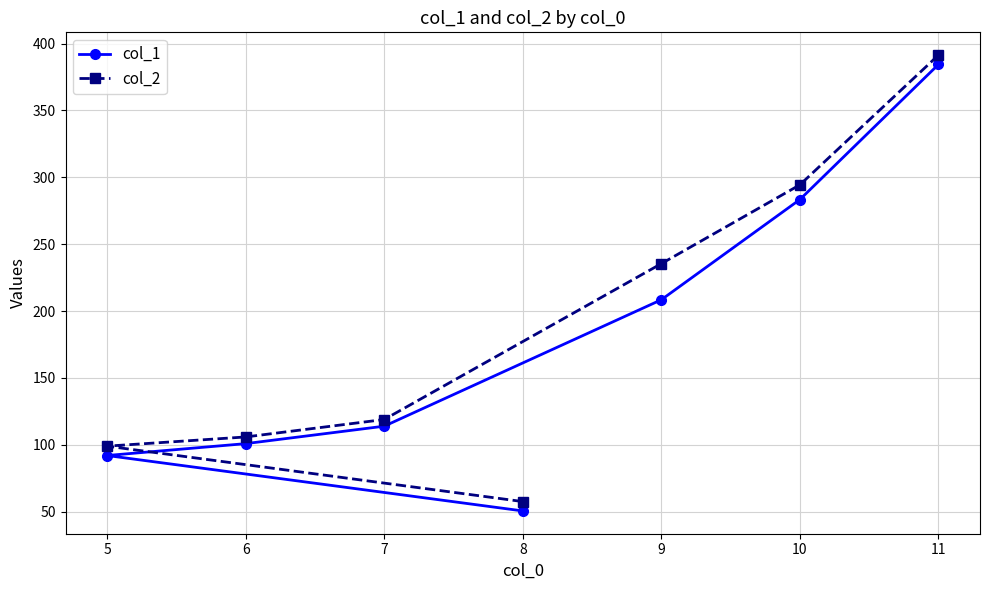

Which series changed the most between 9 and 10?

col_1